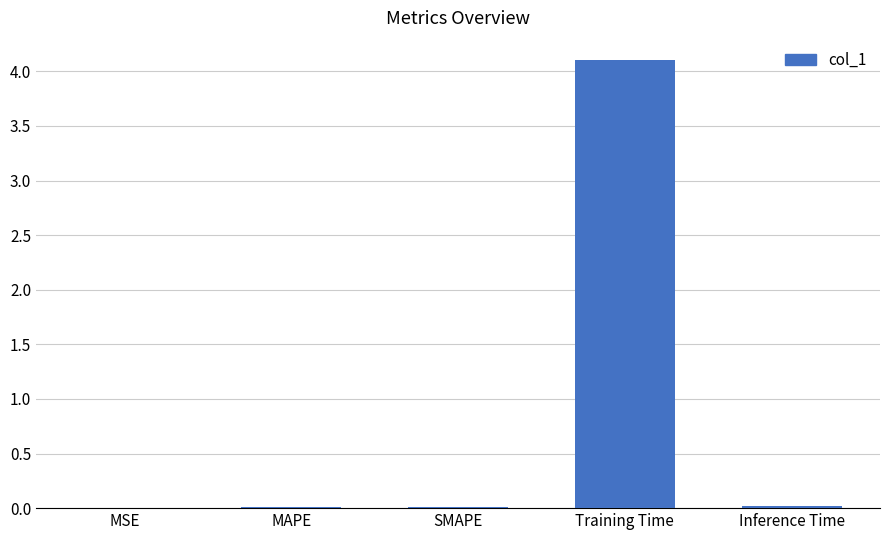

The chart shows a value of 0.0 at SMAPE. True or false?

True